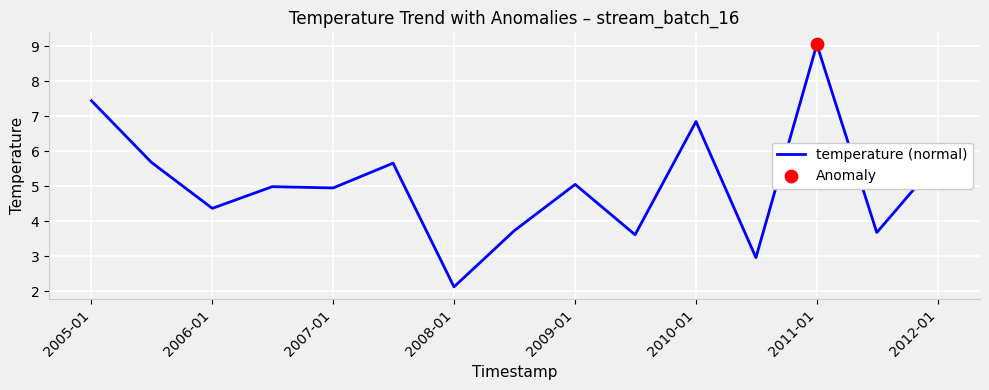

What is the smallest value displayed?

2.1